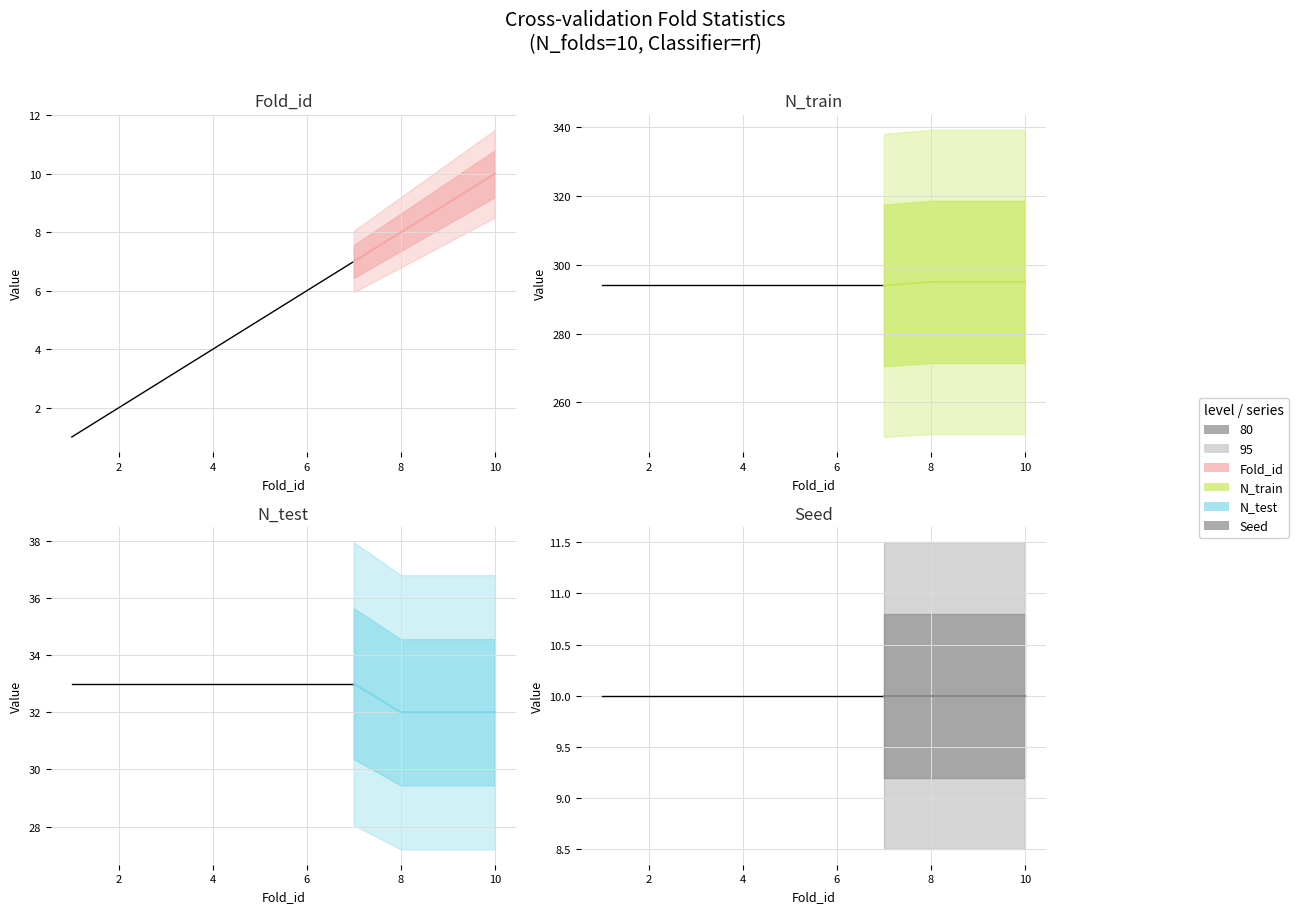

True or false: Fold_id has more than 1 points higher than both neighbors.

False